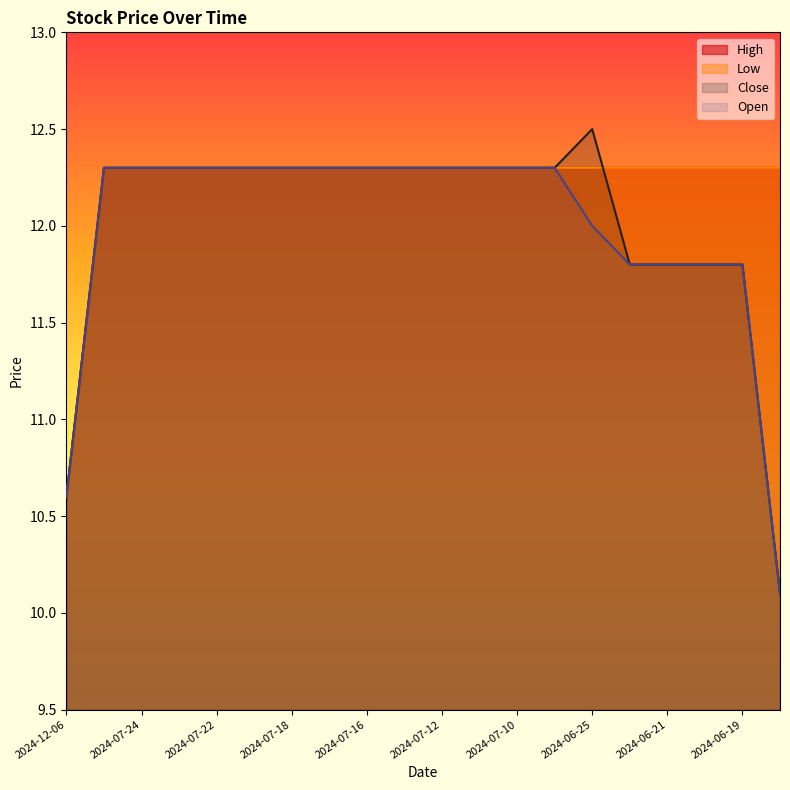

What is the label of the 1st point from the left?

2024-12-06